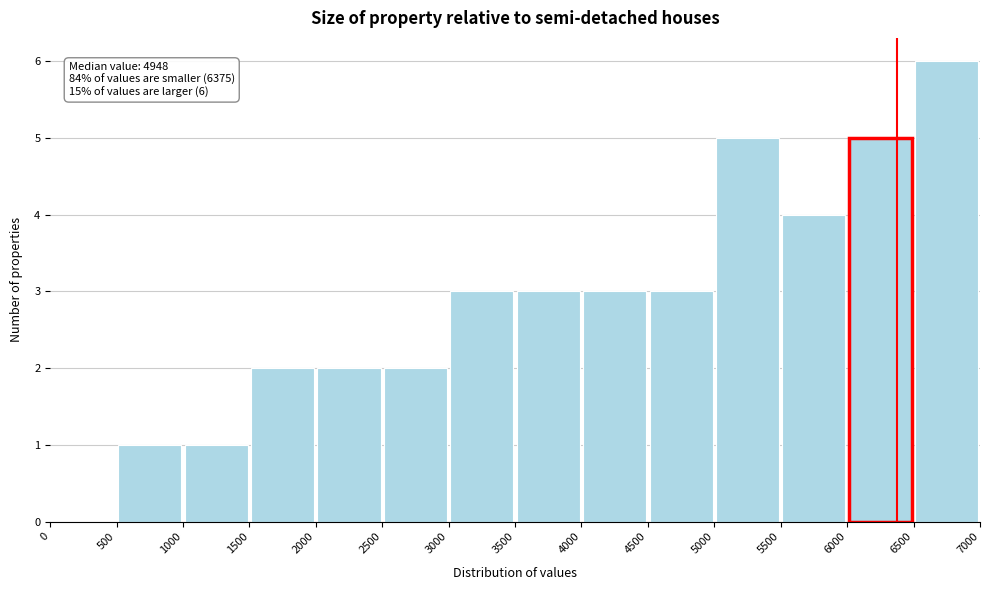

Which range on the x-axis has the tallest bar?

6500 to 7000